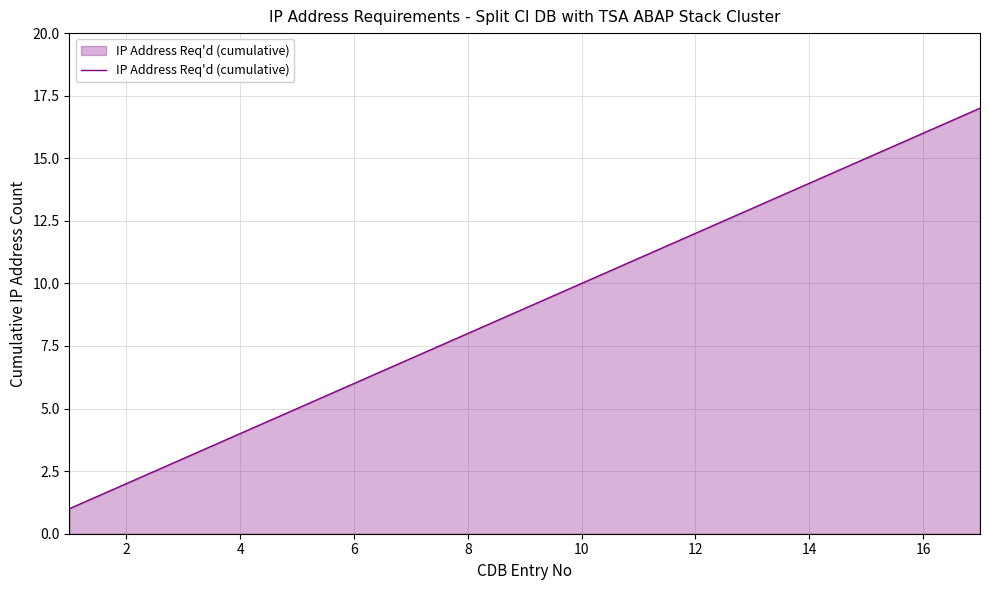

What is the maximum value shown in the chart?

17